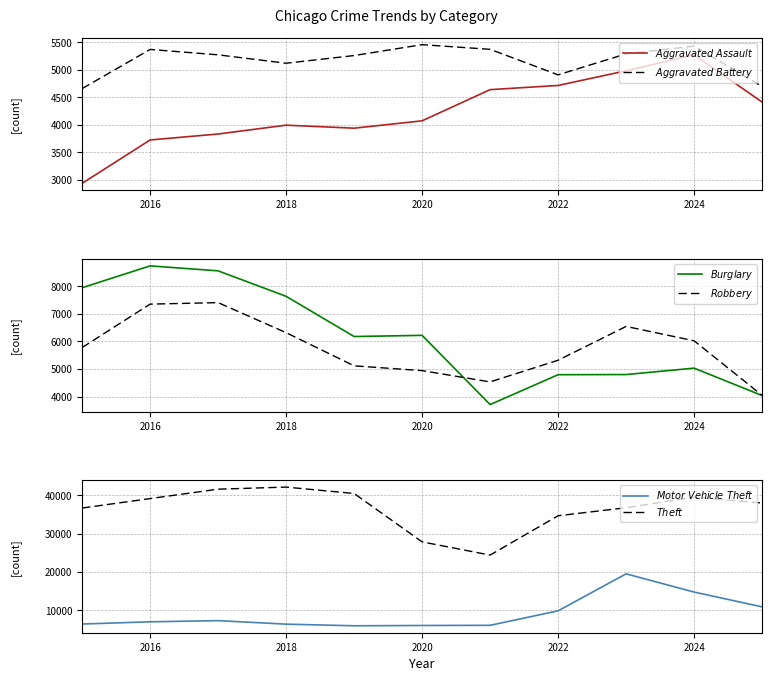

How many lines are shown in the chart?

6